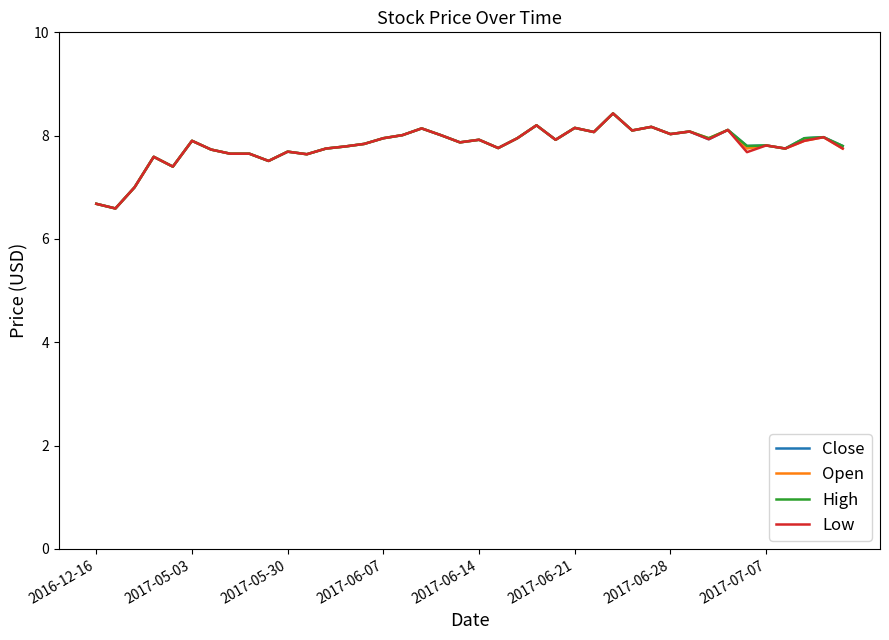

What is the smallest value displayed?

6.6